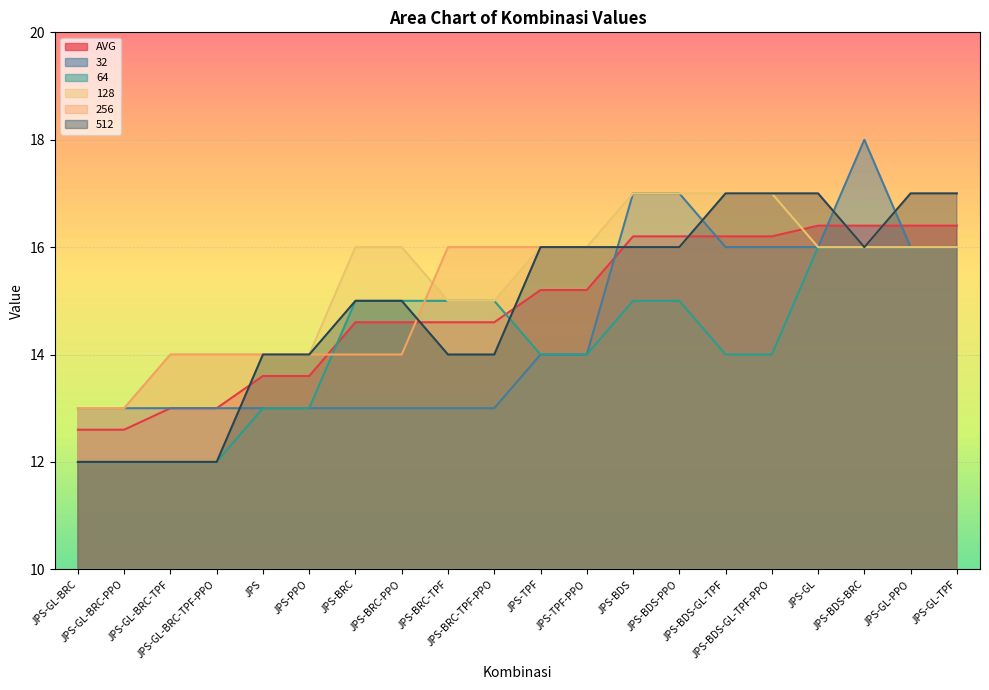

What is the value of the 1st point from the left?

12.6